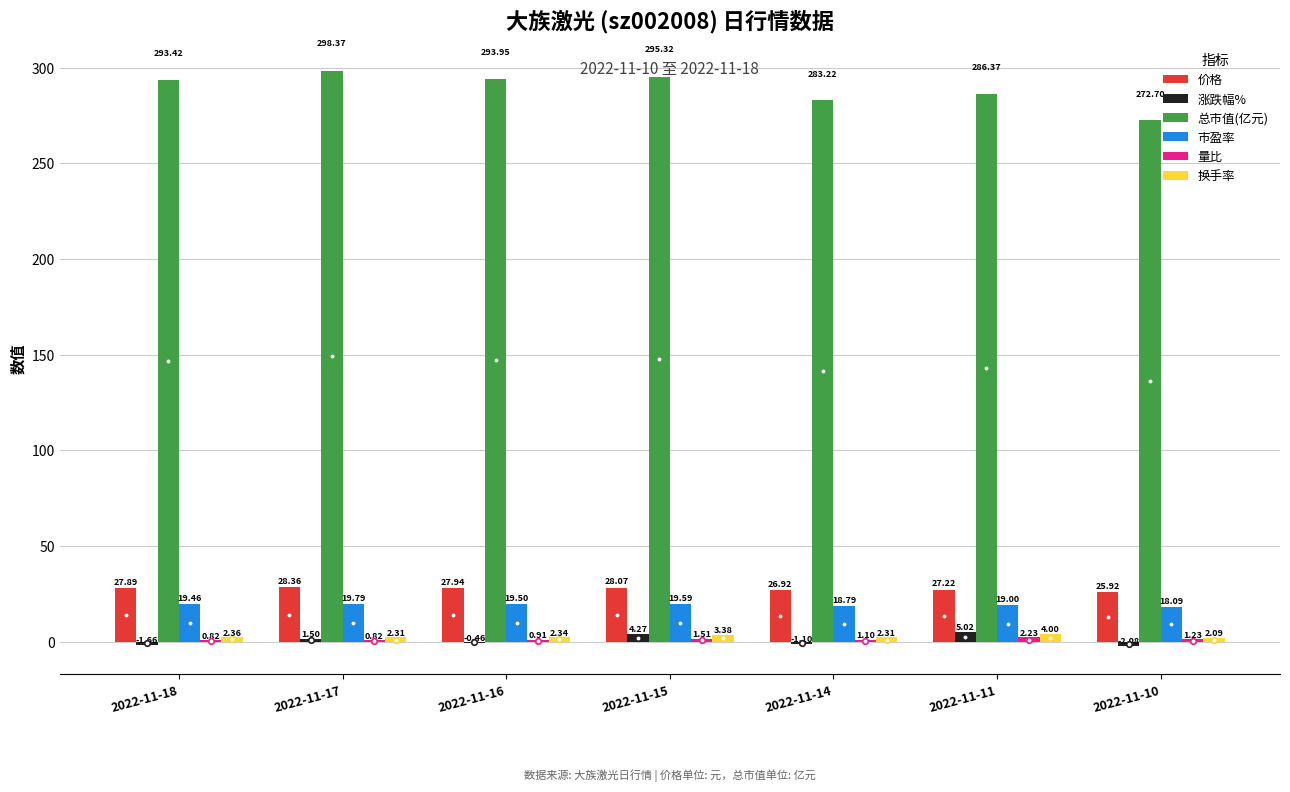

Which series has the largest total across all categories?

总市值(亿元)